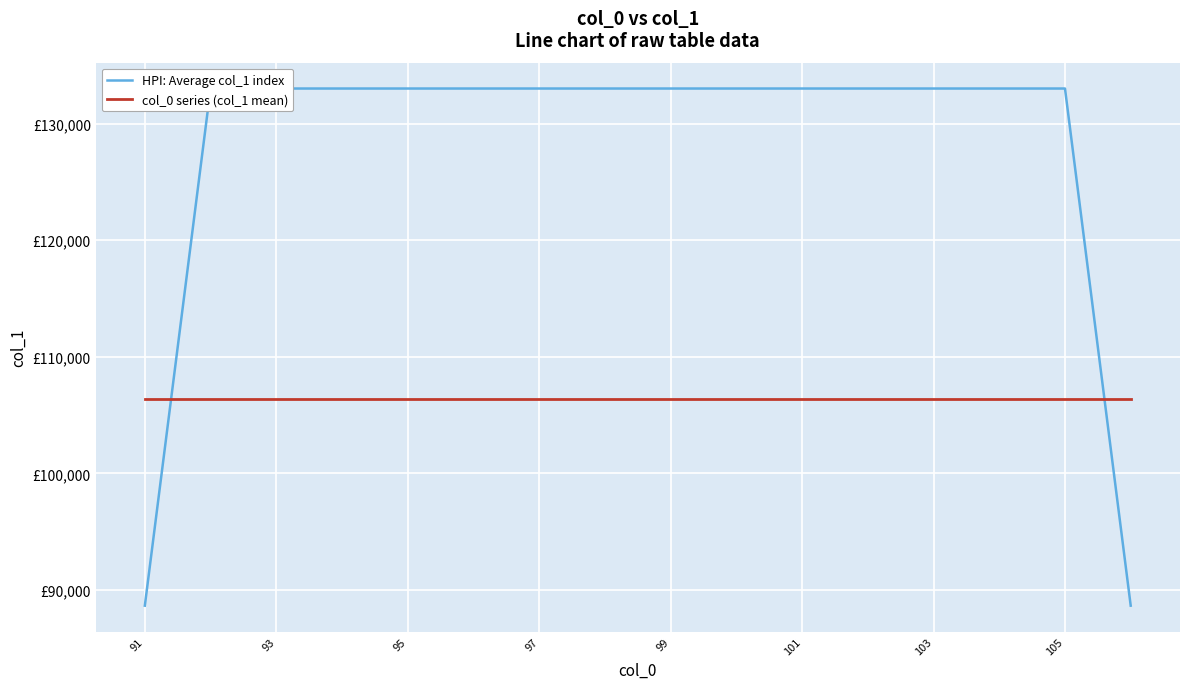

How many times do col_0 series (col_1 mean) and HPI: Average col_1 index cross each other?

2